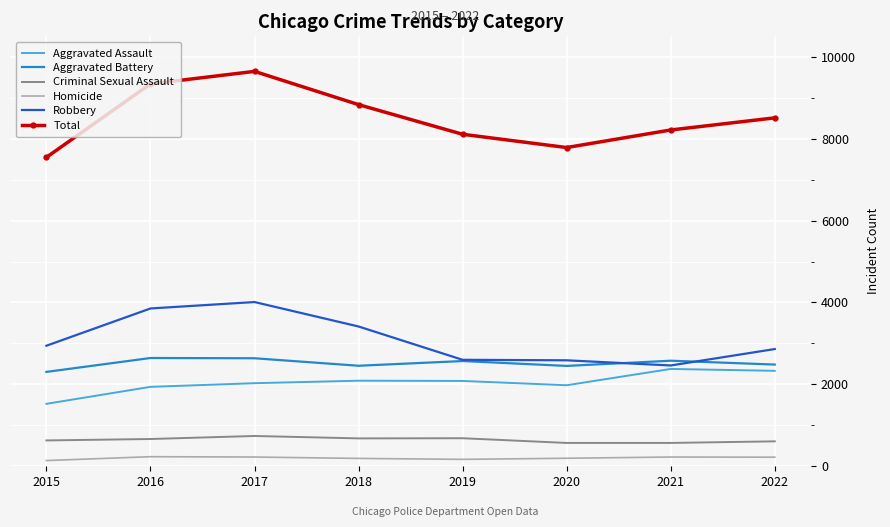

True or false: Robbery and Total intersect in this chart.

False